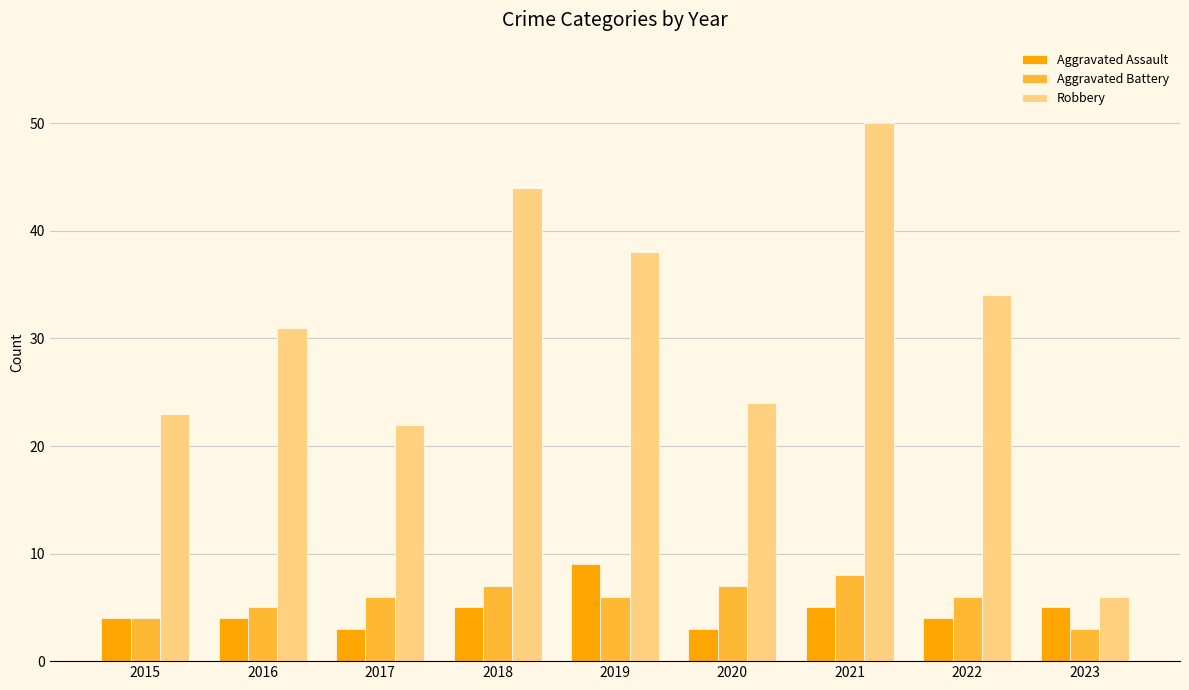

What is the spread (max minus min) of values at 2021?

45